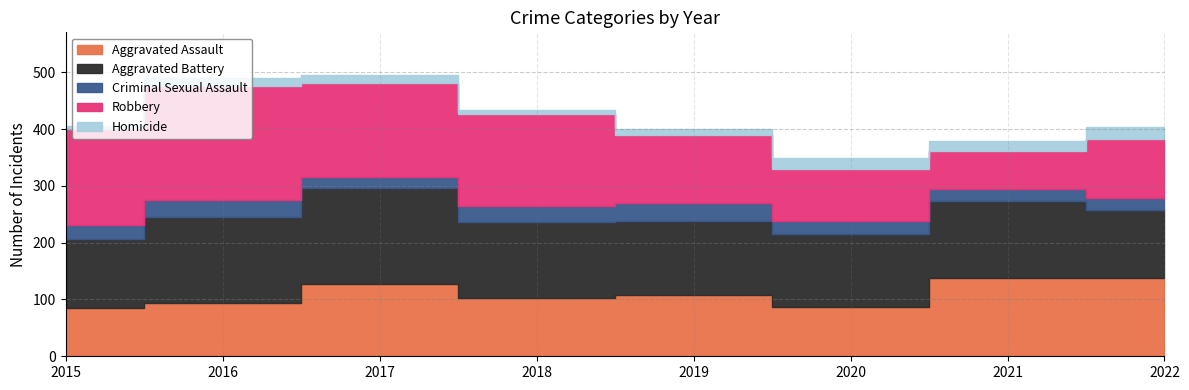

What is the total value across all series at 2022?

403